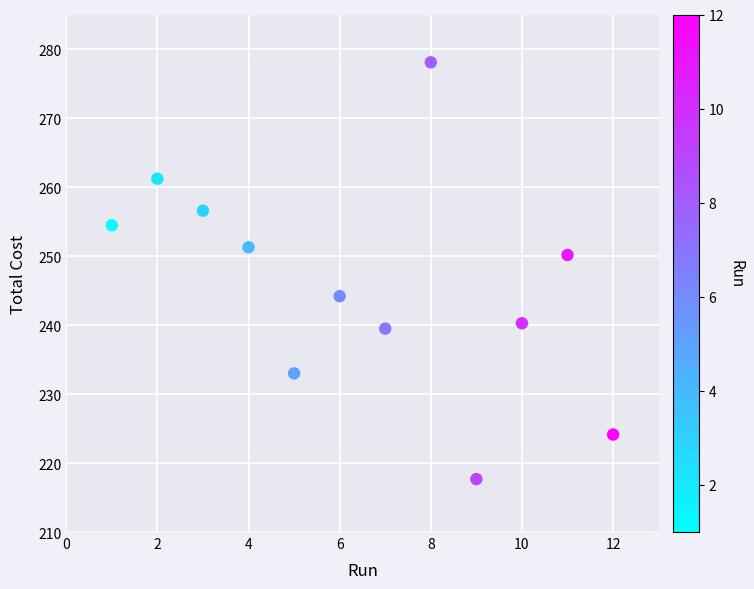

What is the average X value?

6.5